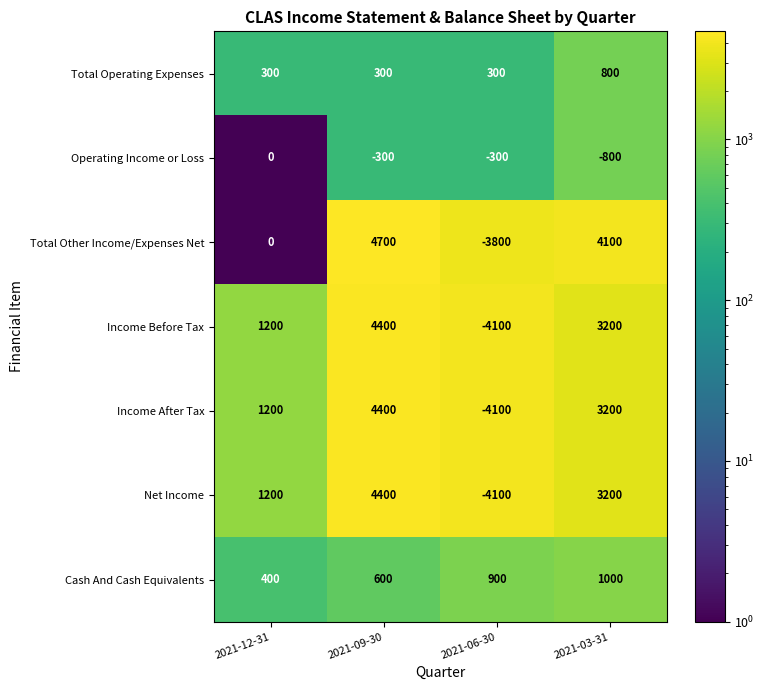

Is it true that Total Other Income/Expenses Net equals 4100 at 2021-03-31?

True